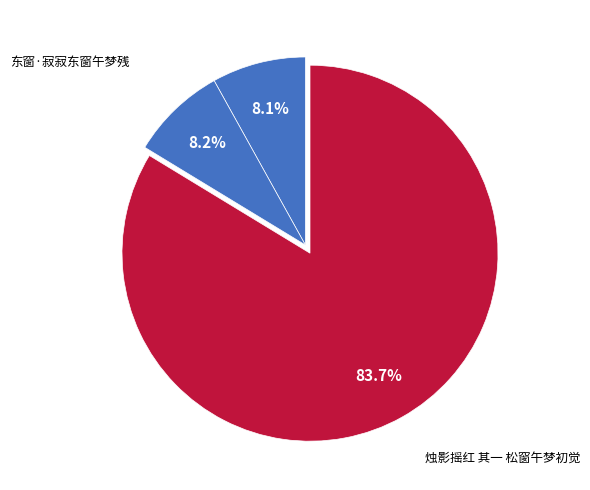

Is 烛影摇红 其一 松窗午梦初觉 the majority of the pie?

Yes